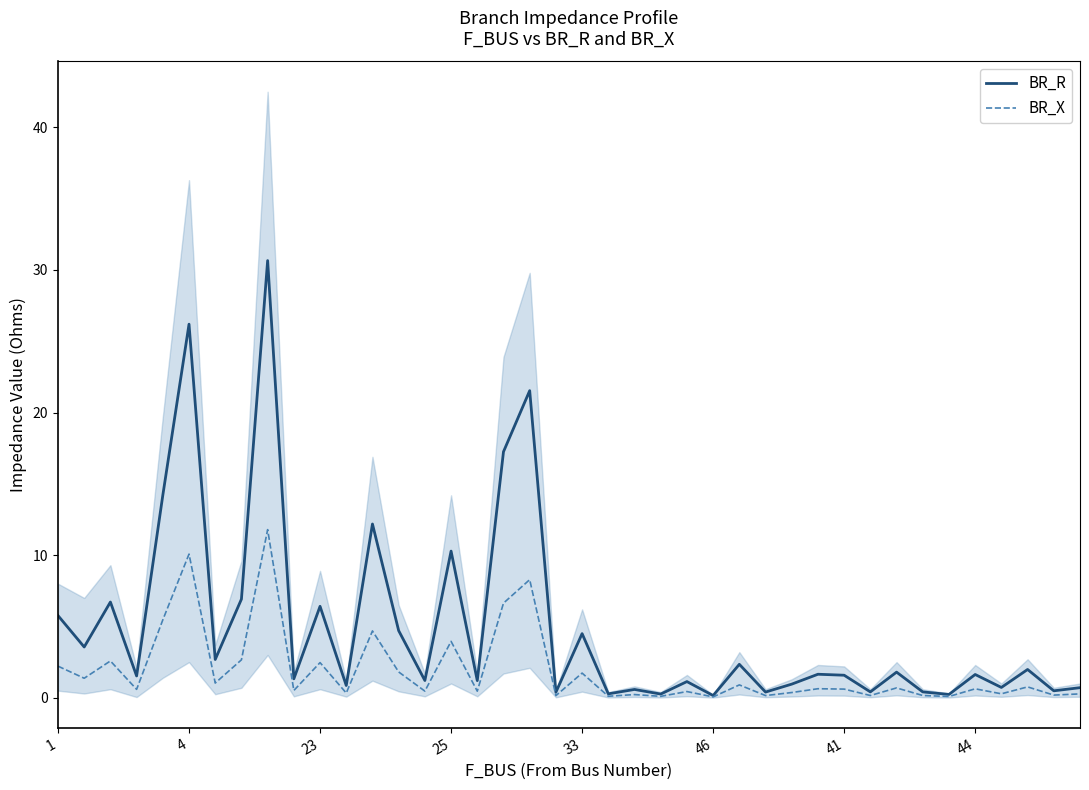

True or false: BR_R and BR_X cross at least once.

False